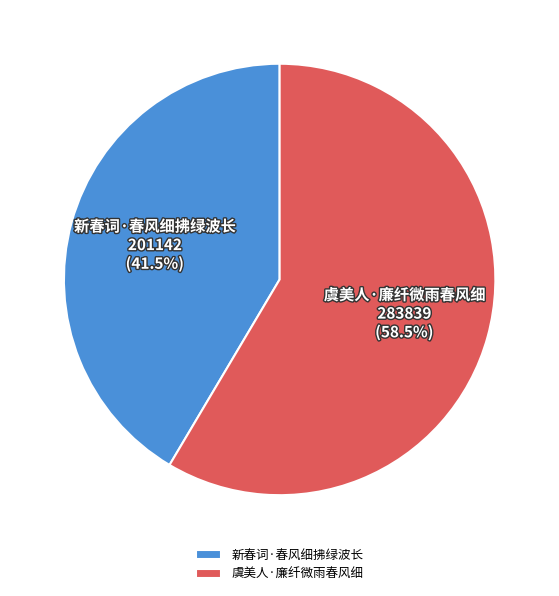

How much of the chart is everything except 新春词·春风细拂绿波长?

58.5%